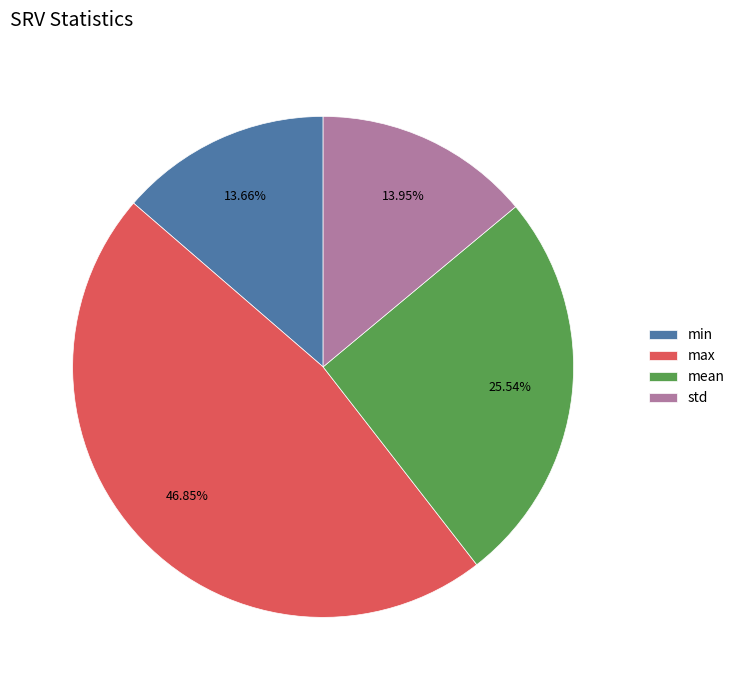

Count the number of slices in the pie.

4